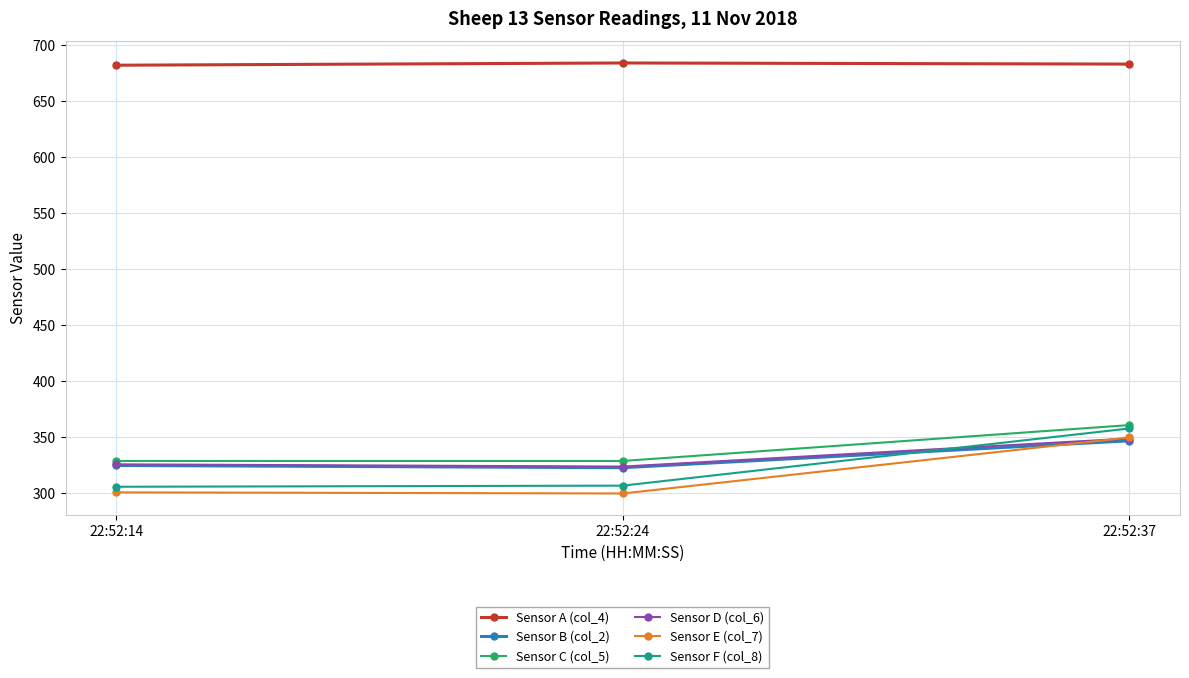

True or false: Sensor C (col_5) has a value of 329 at 22:52:14.

True